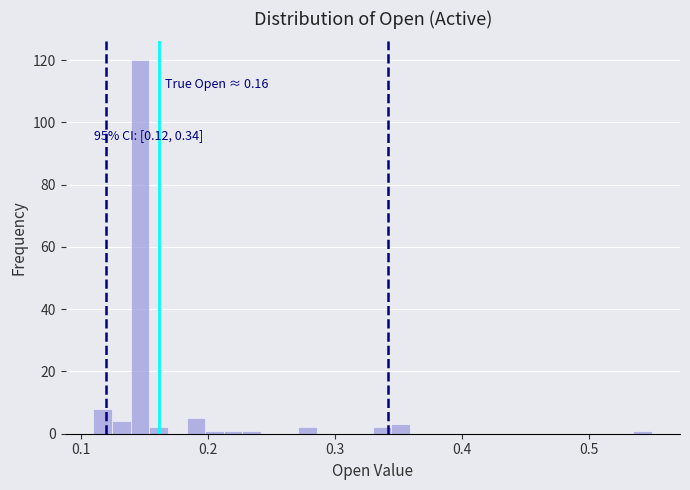

Read against the x-axis, roughly where is the centre of the tallest bar?

0.15